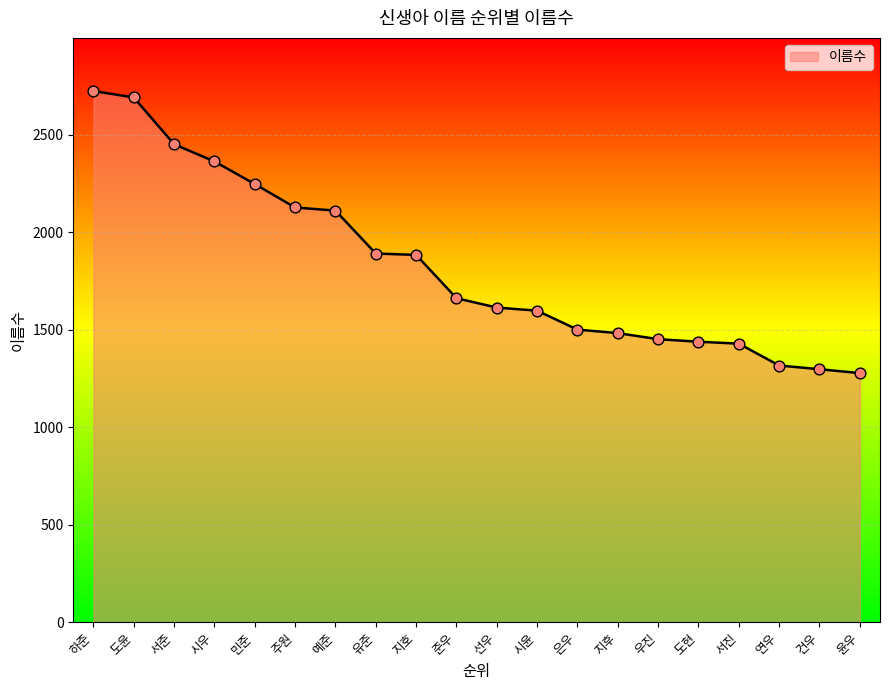

Which has a higher value, 서준 or 윤우?

서준